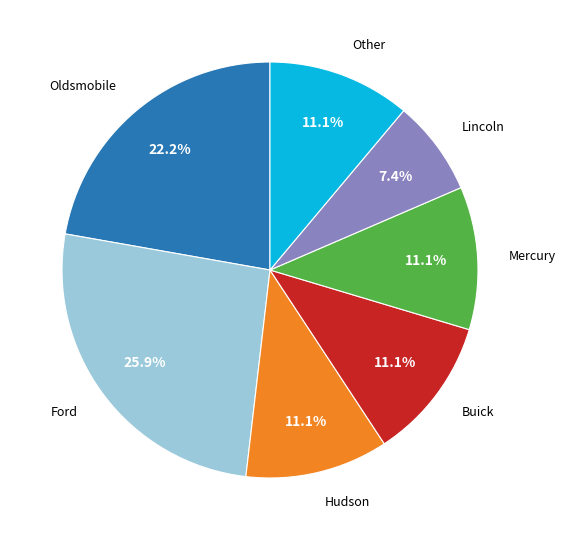

Does any single category account for the majority?

No